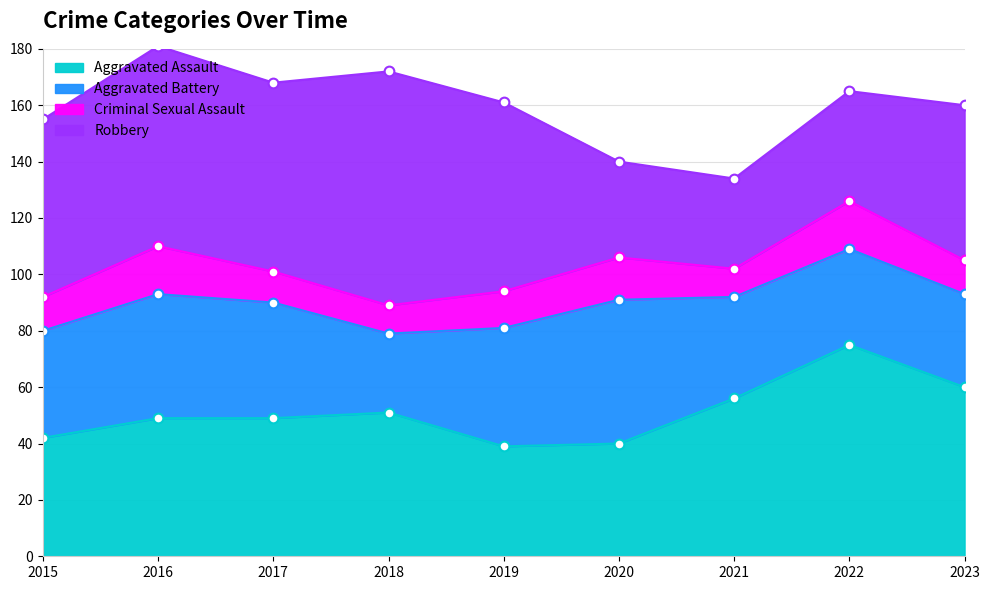

True or false: Criminal Sexual Assault and Robbery intersect in this chart.

False